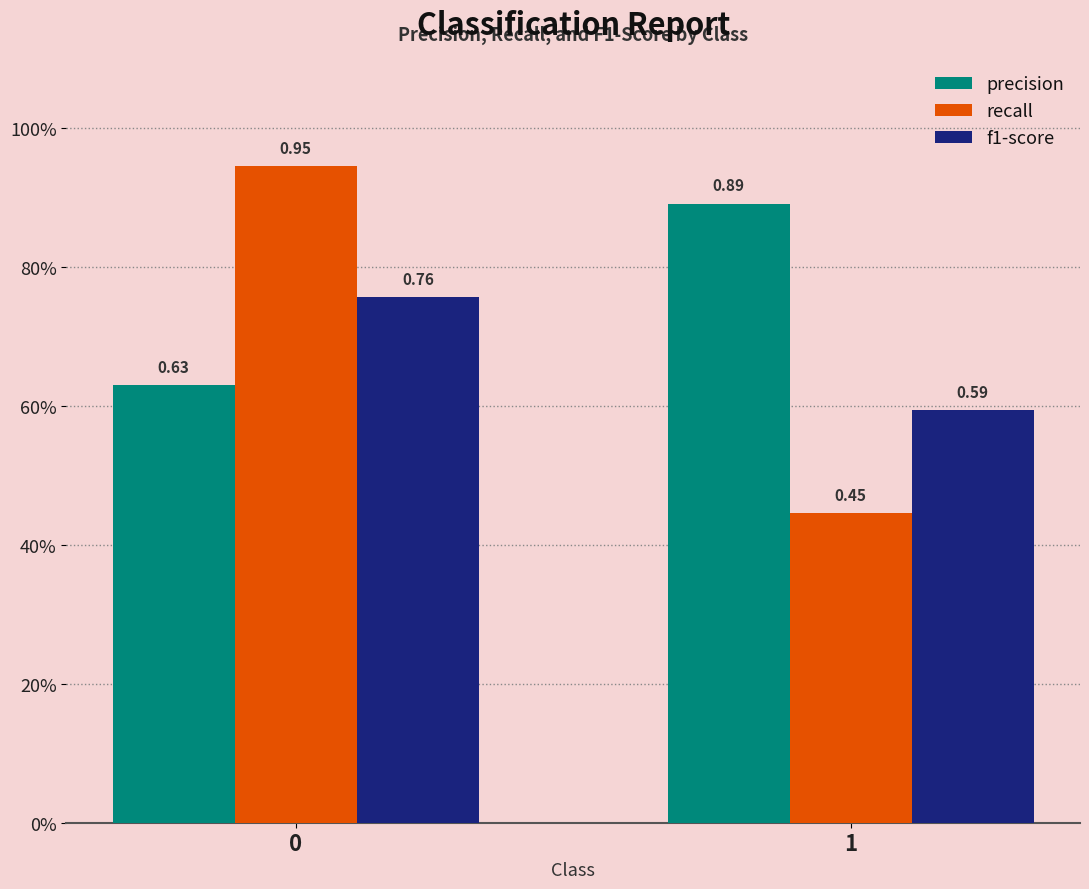

What are all the series names shown in the legend?

precision, recall, f1-score